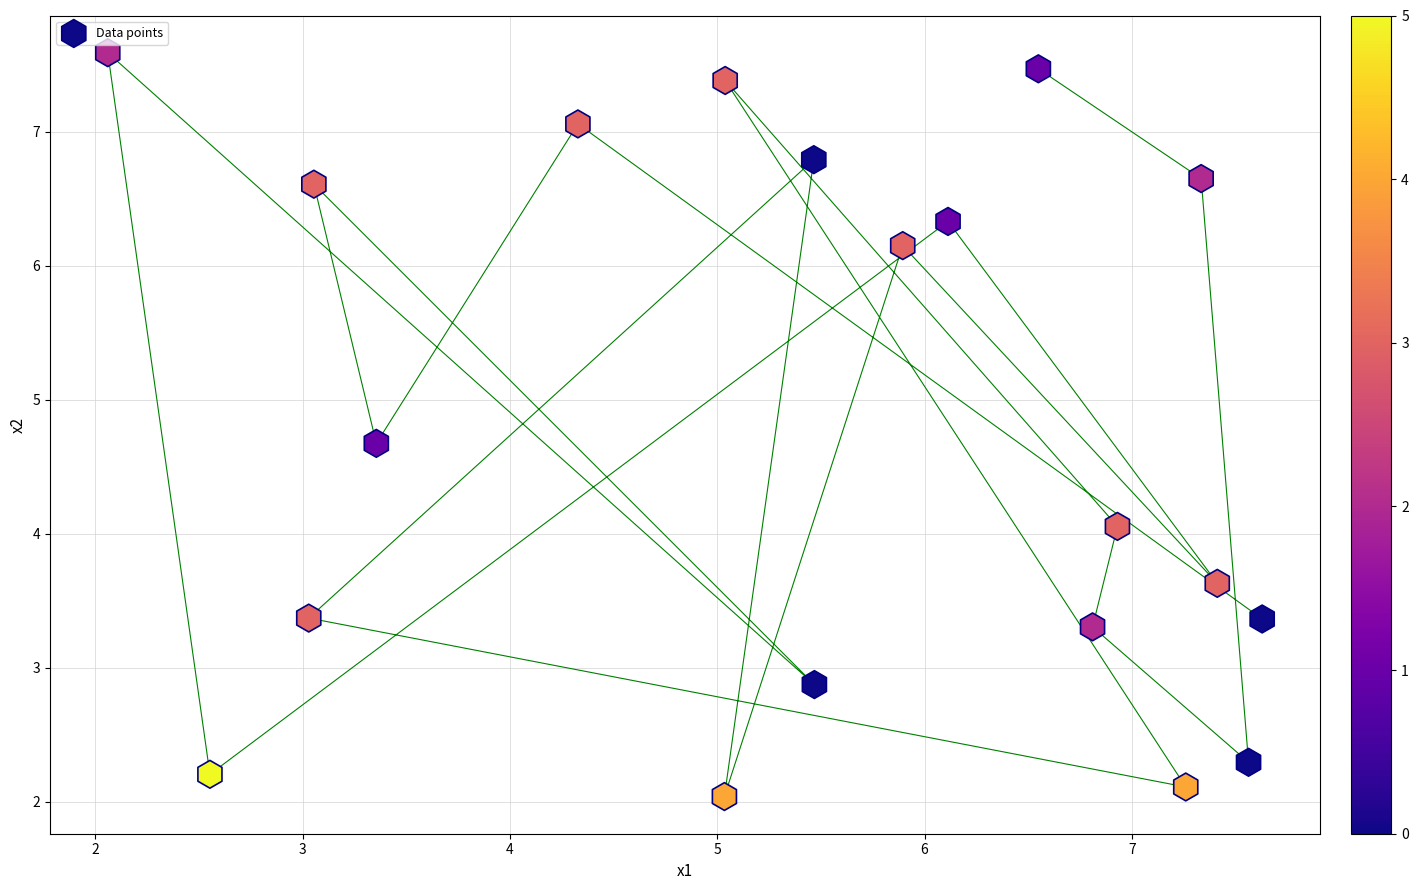

What is the range of Y values (max minus min)?

5.5